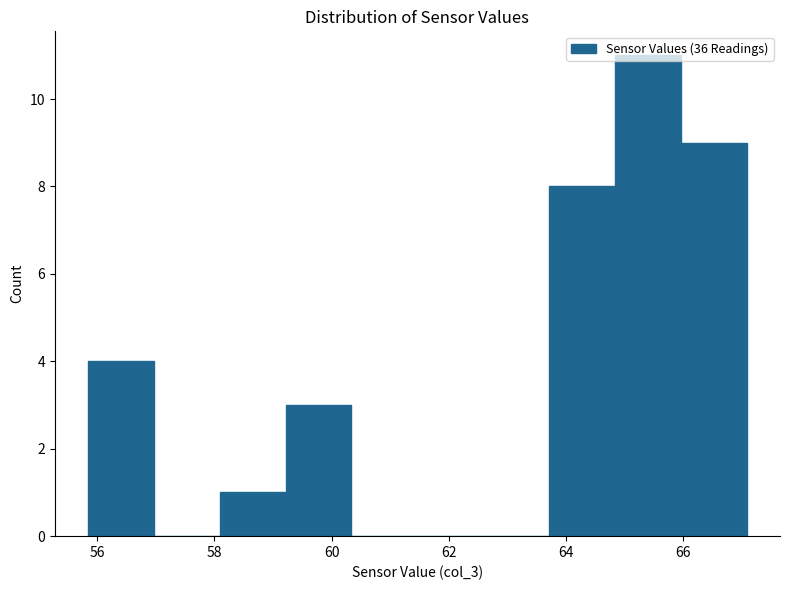

Which range on the x-axis has the tallest bar?

64.8 to 66.0